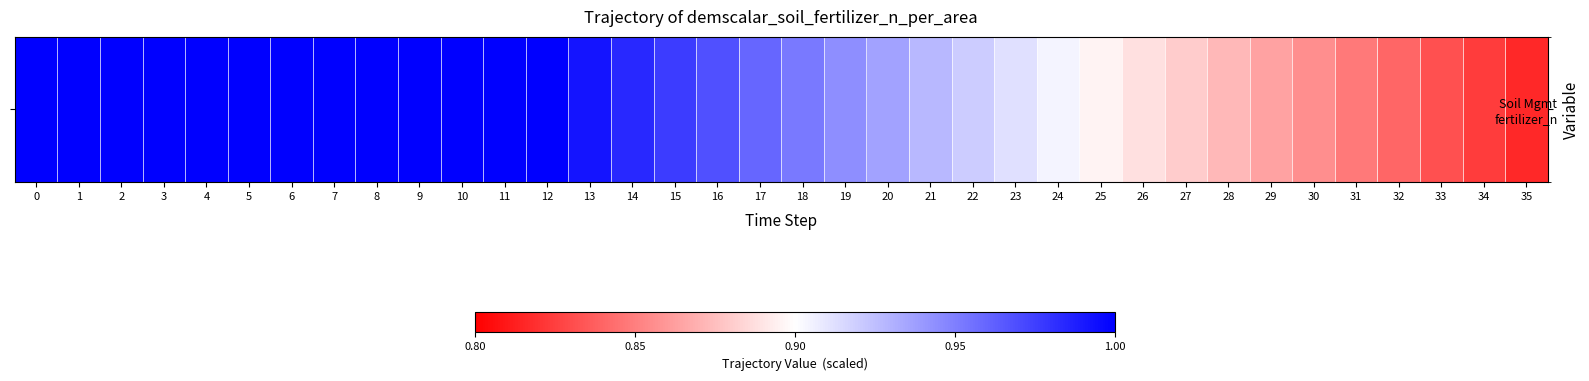

How many distinct data groups are displayed?

1